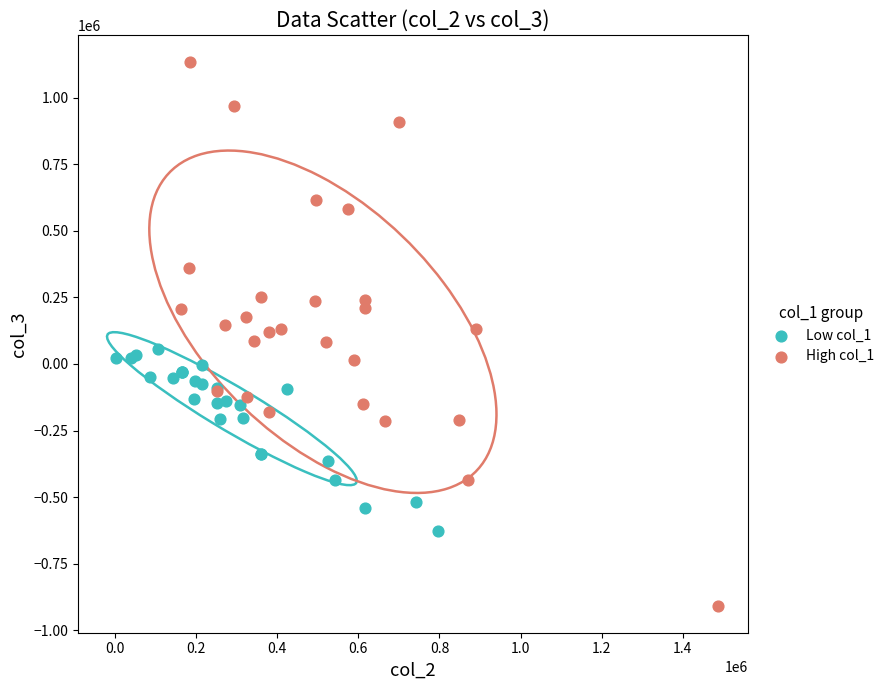

Which series has the widest spread of Y values?

High col_1